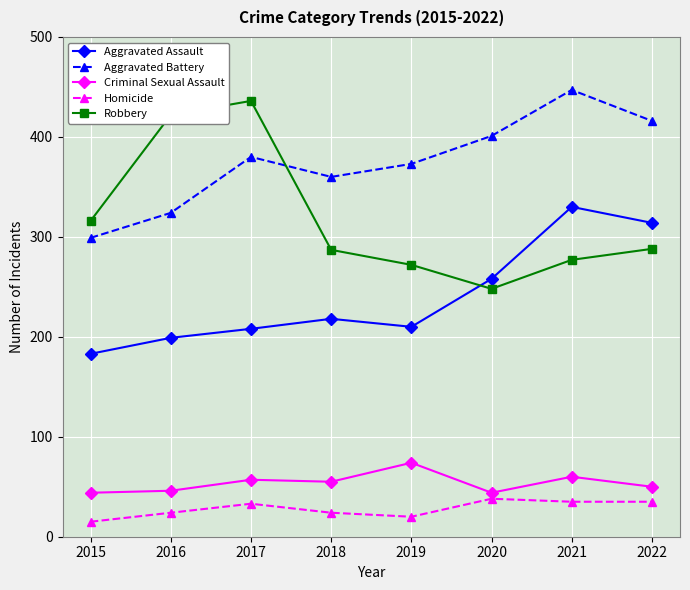

What is the difference between the highest and lowest values at 2021?

412